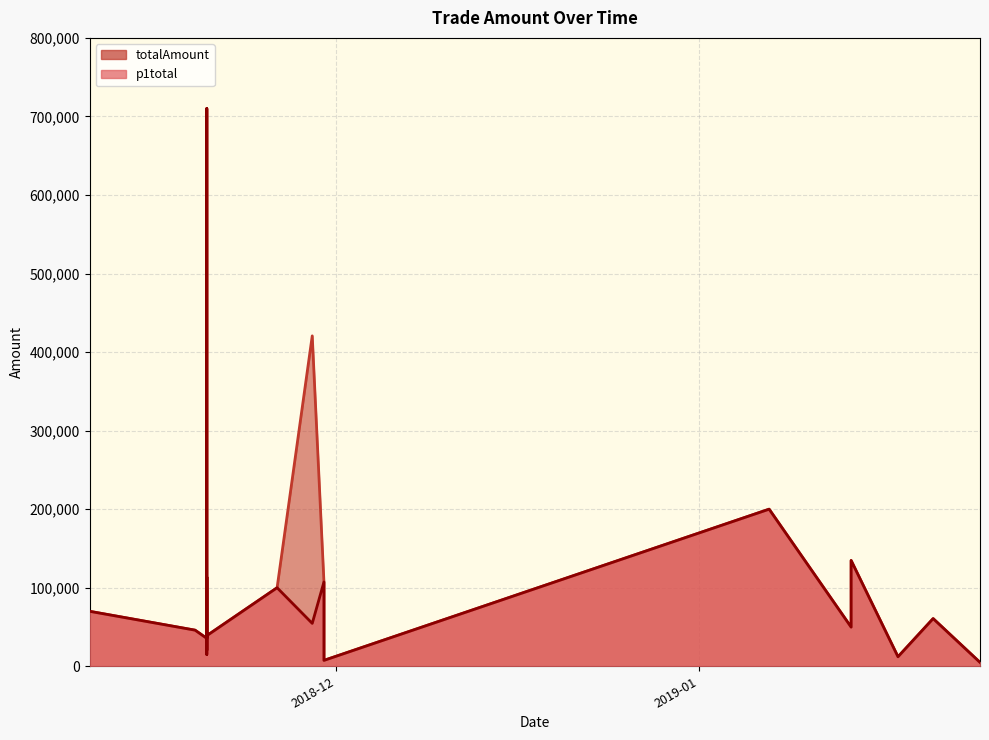

Between 2018-11-20 and 2018-11-20, which series saw the biggest shift?

p1total